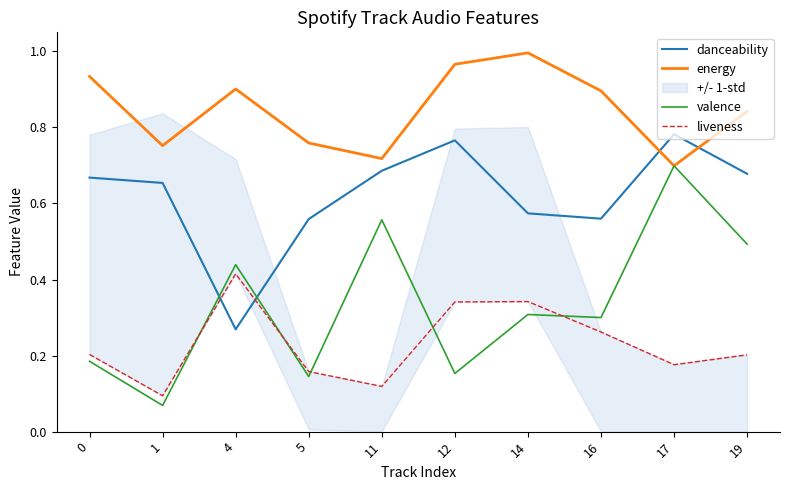

Read the liveness value at 19.

0.2